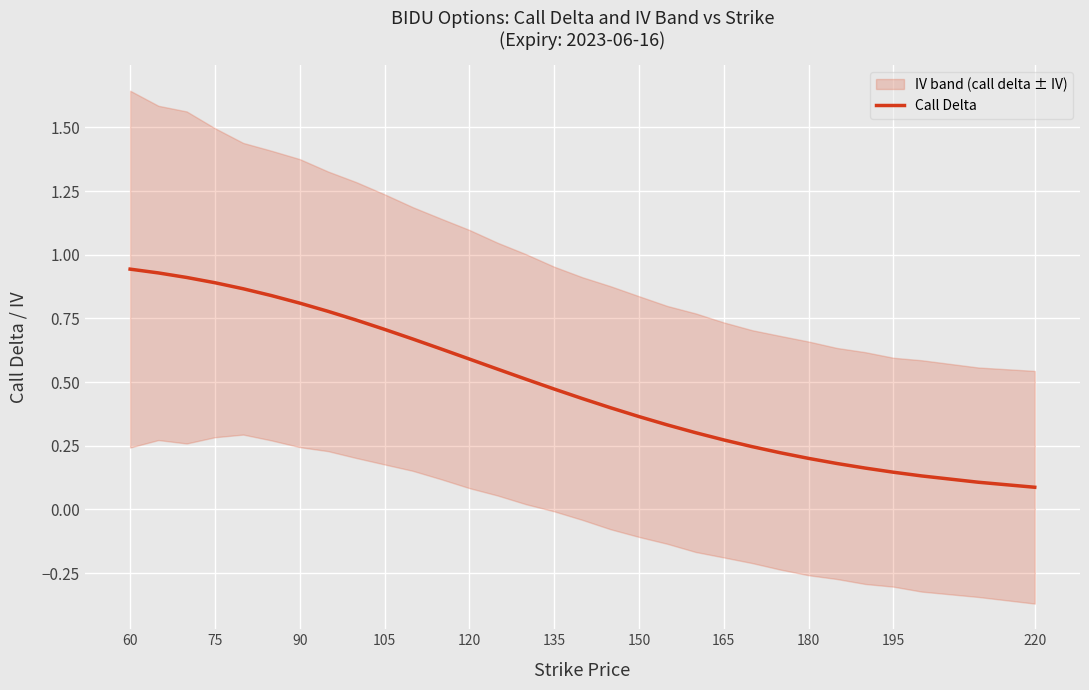

What position from the left is 90?

3